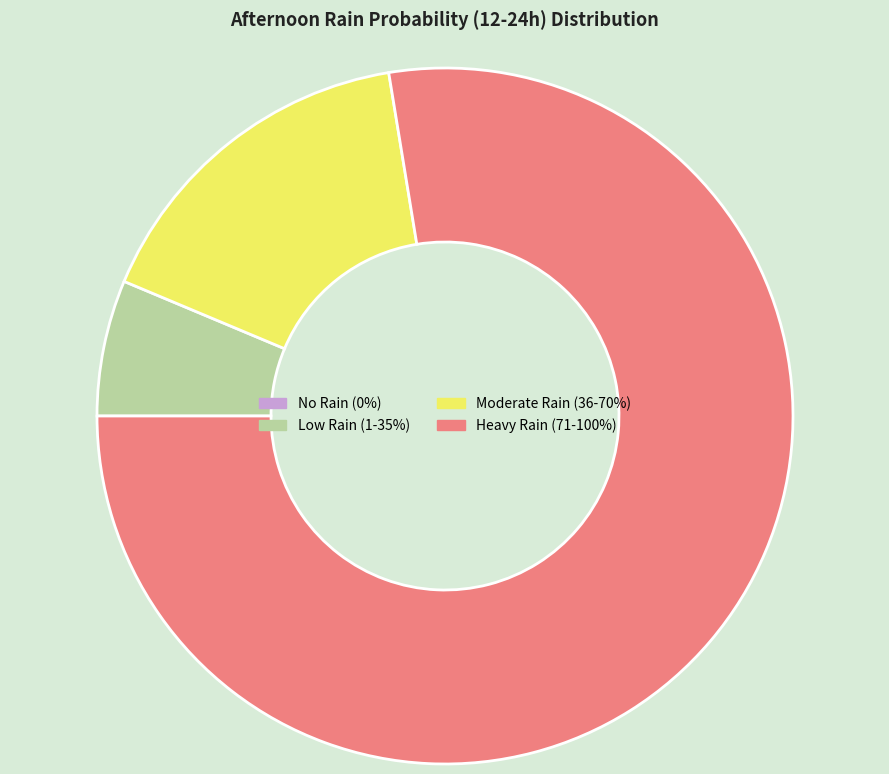

Combined, do Heavy Rain (71-100%) and Low Rain (1-35%) account for over 50%?

Yes